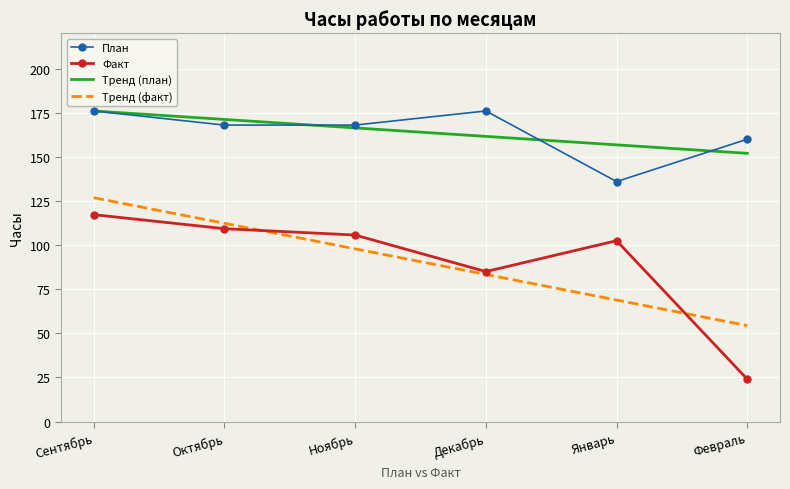

Is the value of Тренд (план) at Февраль greater than the value of Тренд (факт) at Ноябрь?

Yes